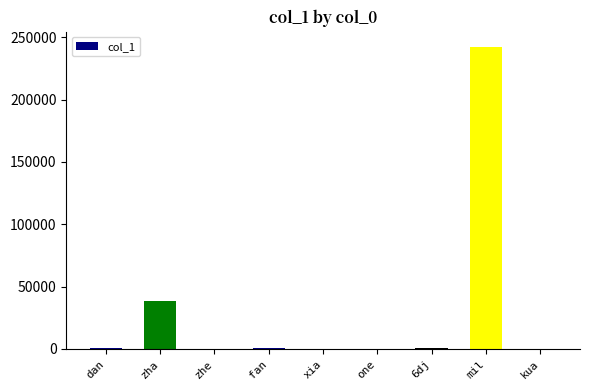

What is the sum of all values?

283105